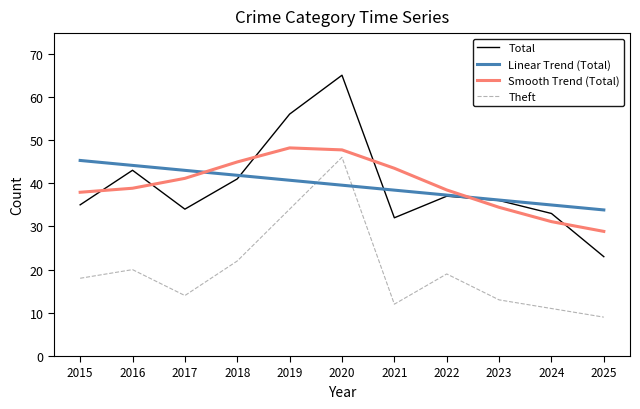

What is the minimum value shown in the chart?

9.0